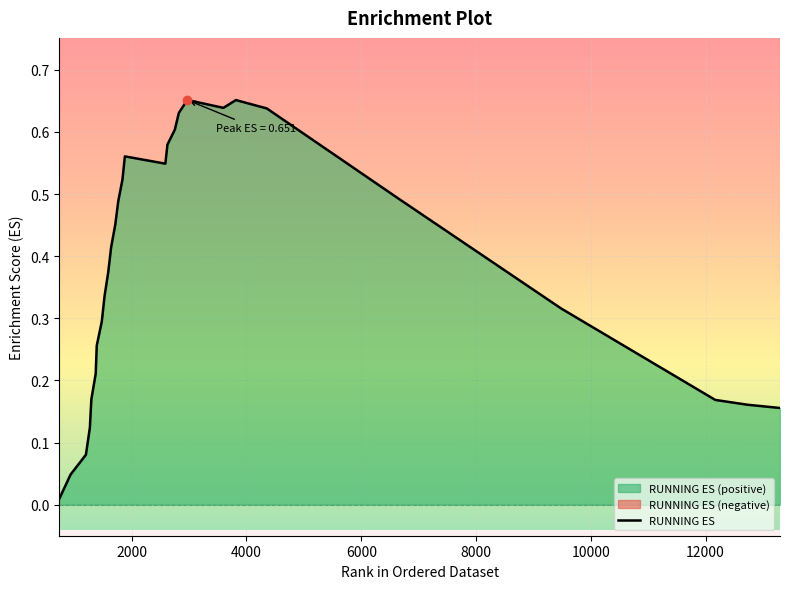

Where is the data nearest to the value 0?

736